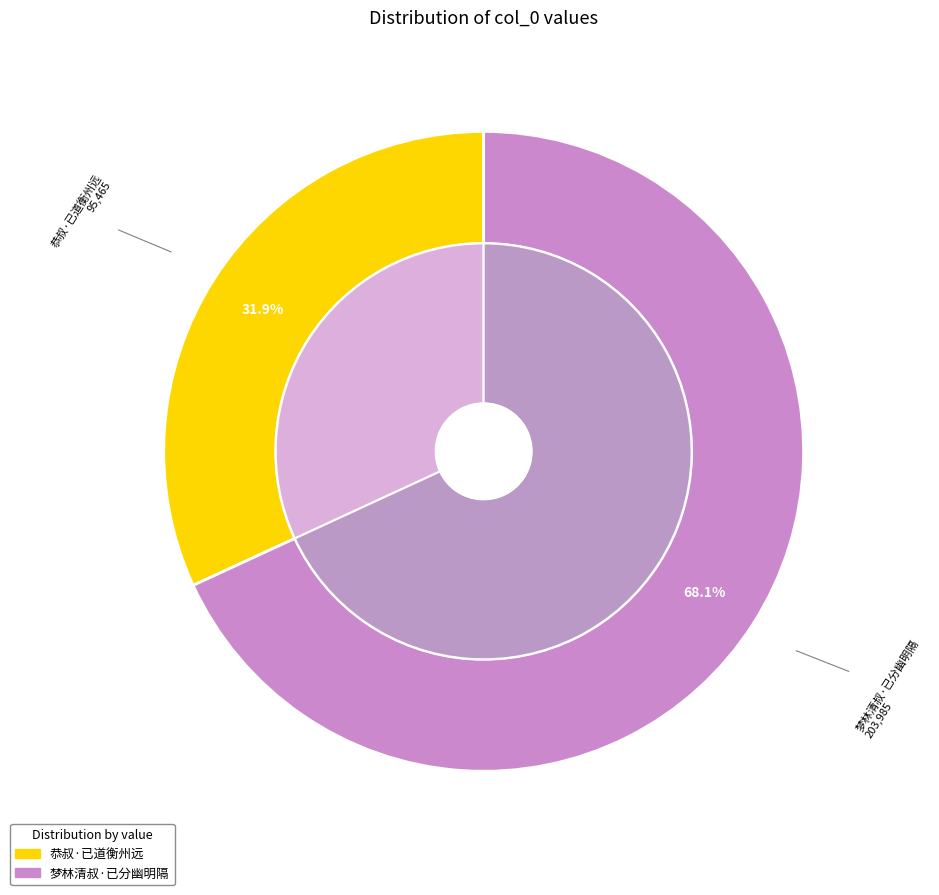

To the nearest percent, what percentage of the pie is 恭叔·已道衡州远?

32%